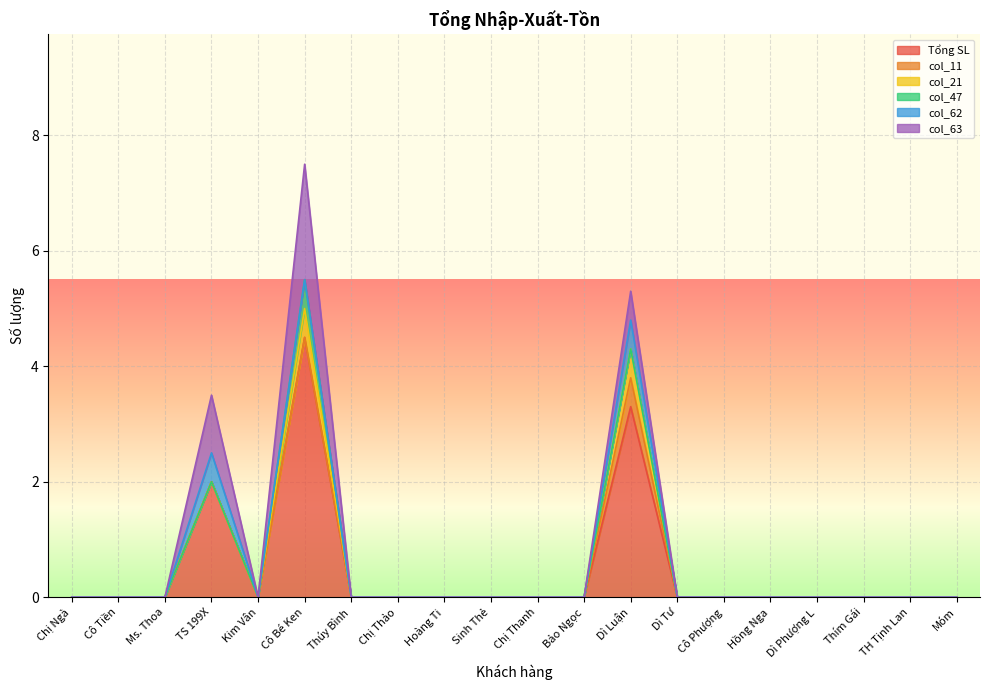

At which category is the sum across all series the highest?

Cô Bé Ken